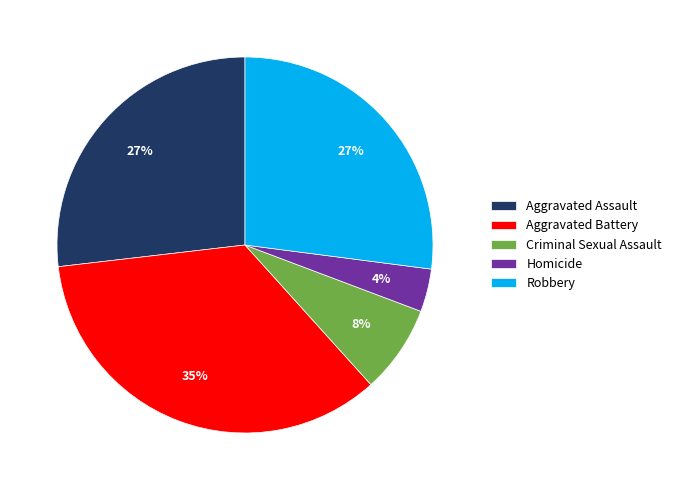

Between Aggravated Assault and Aggravated Battery, which is larger?

Aggravated Battery